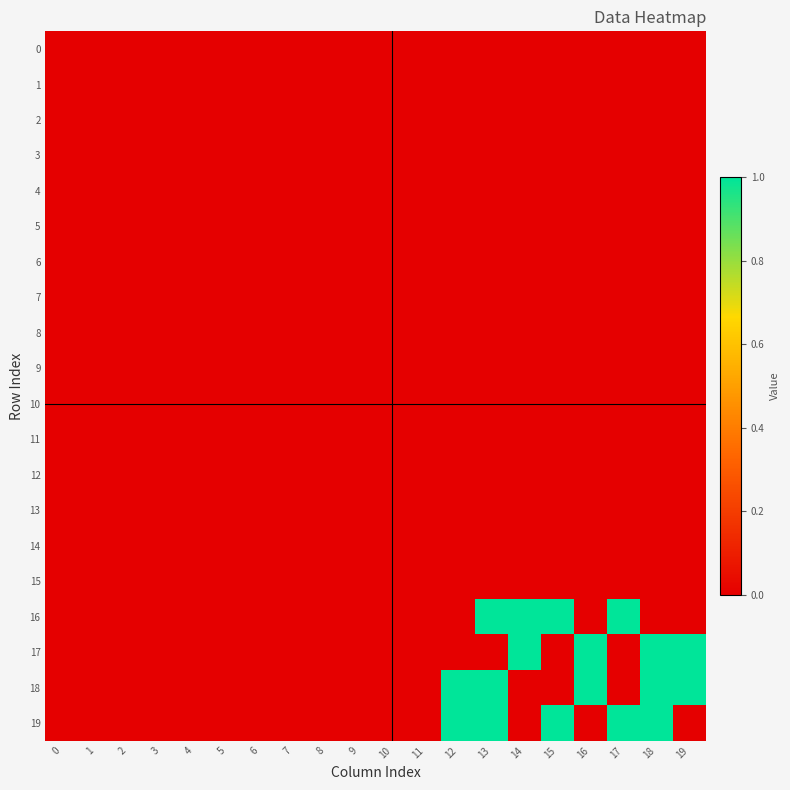

Reading left to right, transcribe all the data shown in this chart.

0: 0=0	1=0	2=0	3=0	4=0	5=0	6=0	7=0	8=0	9=0	10=0	11=0	12=0	13=0	14=0	15=0	16=0	17=0	18=0	19=0
1: 0=0	1=0	2=0	3=0	4=0	5=0	6=0	7=0	8=0	9=0	10=0	11=0	12=0	13=0	14=0	15=0	16=0	17=0	18=0	19=0
2: 0=0	1=0	2=0	3=0	4=0	5=0	6=0	7=0	8=0	9=0	10=0	11=0	12=0	13=0	14=0	15=0	16=0	17=0	18=0	19=0
3: 0=0	1=0	2=0	3=0	4=0	5=0	6=0	7=0	8=0	9=0	10=0	11=0	12=0	13=0	14=0	15=0	16=0	17=0	18=0	19=0
4: 0=0	1=0	2=0	3=0	4=0	5=0	6=0	7=0	8=0	9=0	10=0	11=0	12=0	13=0	14=0	15=0	16=0	17=0	18=0	19=0
5: 0=0	1=0	2=0	3=0	4=0	5=0	6=0	7=0	8=0	9=0	10=0	11=0	12=0	13=0	14=0	15=0	16=0	17=0	18=0	19=0
6: 0=0	1=0	2=0	3=0	4=0	5=0	6=0	7=0	8=0	9=0	10=0	11=0	12=0	13=0	14=0	15=0	16=0	17=0	18=0	19=0
7: 0=0	1=0	2=0	3=0	4=0	5=0	6=0	7=0	8=0	9=0	10=0	11=0	12=0	13=0	14=0	15=0	16=0	17=0	18=0	19=0
8: 0=0	1=0	2=0	3=0	4=0	5=0	6=0	7=0	8=0	9=0	10=0	11=0	12=0	13=0	14=0	15=0	16=0	17=0	18=0	19=0
9: 0=0	1=0	2=0	3=0	4=0	5=0	6=0	7=0	8=0	9=0	10=0	11=0	12=0	13=0	14=0	15=0	16=0	17=0	18=0	19=0
10: 0=0	1=0	2=0	3=0	4=0	5=0	6=0	7=0	8=0	9=0	10=0	11=0	12=0	13=0	14=0	15=0	16=0	17=0	18=0	19=0
11: 0=0	1=0	2=0	3=0	4=0	5=0	6=0	7=0	8=0	9=0	10=0	11=0	12=0	13=0	14=0	15=0	16=0	17=0	18=0	19=0
12: 0=0	1=0	2=0	3=0	4=0	5=0	6=0	7=0	8=0	9=0	10=0	11=0	12=0	13=0	14=0	15=0	16=0	17=0	18=0	19=0
13: 0=0	1=0	2=0	3=0	4=0	5=0	6=0	7=0	8=0	9=0	10=0	11=0	12=0	13=0	14=0	15=0	16=0	17=0	18=0	19=0
14: 0=0	1=0	2=0	3=0	4=0	5=0	6=0	7=0	8=0	9=0	10=0	11=0	12=0	13=0	14=0	15=0	16=0	17=0	18=0	19=0
15: 0=0	1=0	2=0	3=0	4=0	5=0	6=0	7=0	8=0	9=0	10=0	11=0	12=0	13=0	14=0	15=0	16=0	17=0	18=0	19=0
16: 0=0	1=0	2=0	3=0	4=0	5=0	6=0	7=0	8=0	9=0	10=0	11=0	12=0	13=1	14=1	15=1	16=0	17=1	18=0	19=0
17: 0=0	1=0	2=0	3=0	4=0	5=0	6=0	7=0	8=0	9=0	10=0	11=0	12=0	13=0	14=1	15=0	16=1	17=0	18=1	19=1
18: 0=0	1=0	2=0	3=0	4=0	5=0	6=0	7=0	8=0	9=0	10=0	11=0	12=1	13=1	14=0	15=0	16=1	17=0	18=1	19=1
19: 0=0	1=0	2=0	3=0	4=0	5=0	6=0	7=0	8=0	9=0	10=0	11=0	12=1	13=1	14=0	15=1	16=0	17=1	18=1	19=0